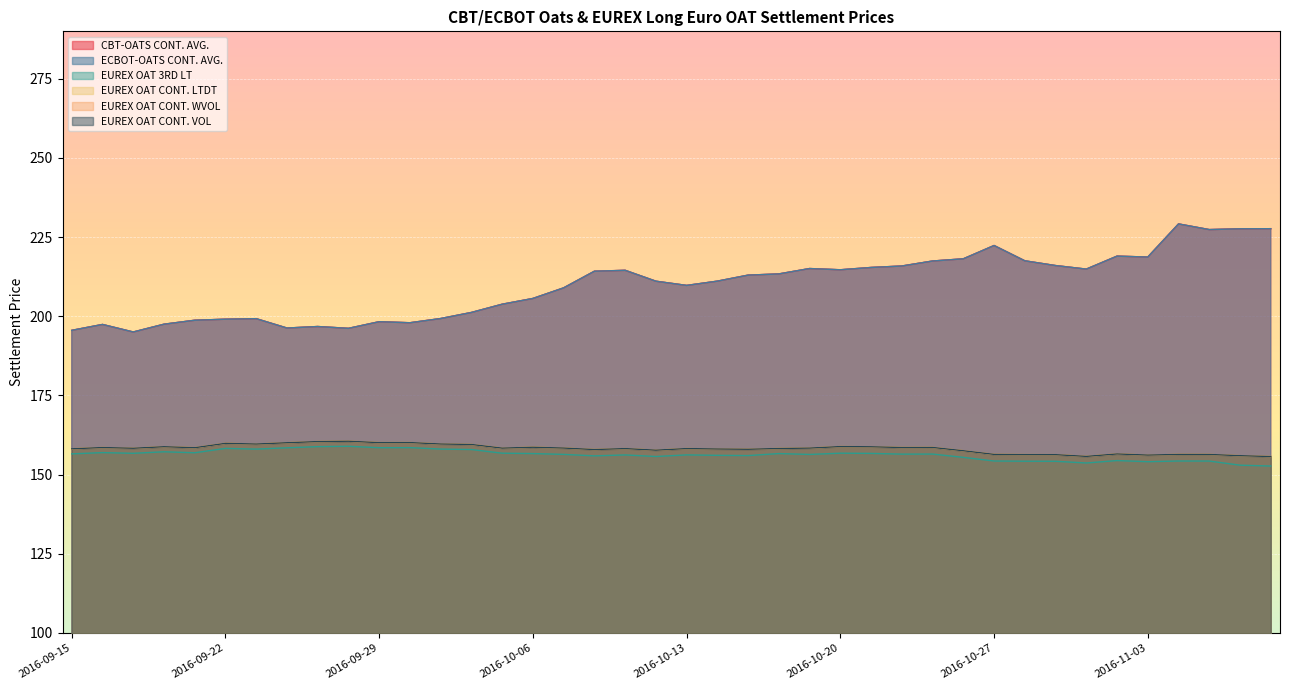

Where is the first local maximum for CBT-OATS CONT. AVG.?

2016-09-16